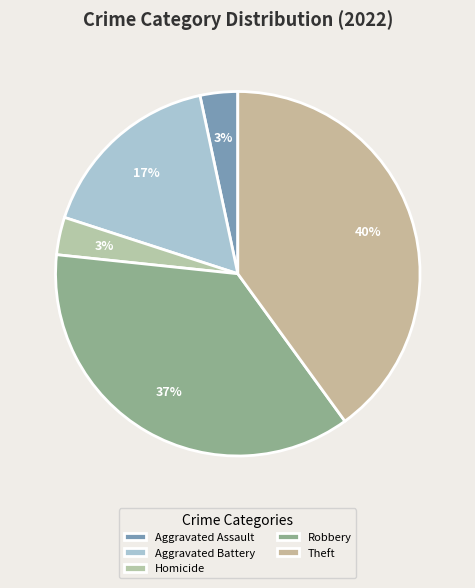

How much of the chart is everything except Aggravated Battery?

83.3%